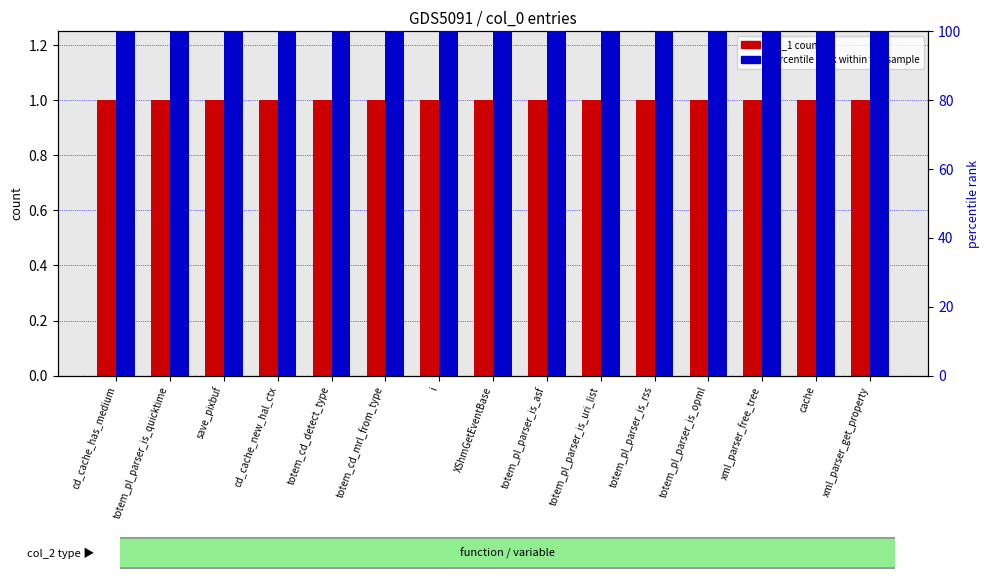

At which category is the sum across all series the highest?

cd_cache_has_medium